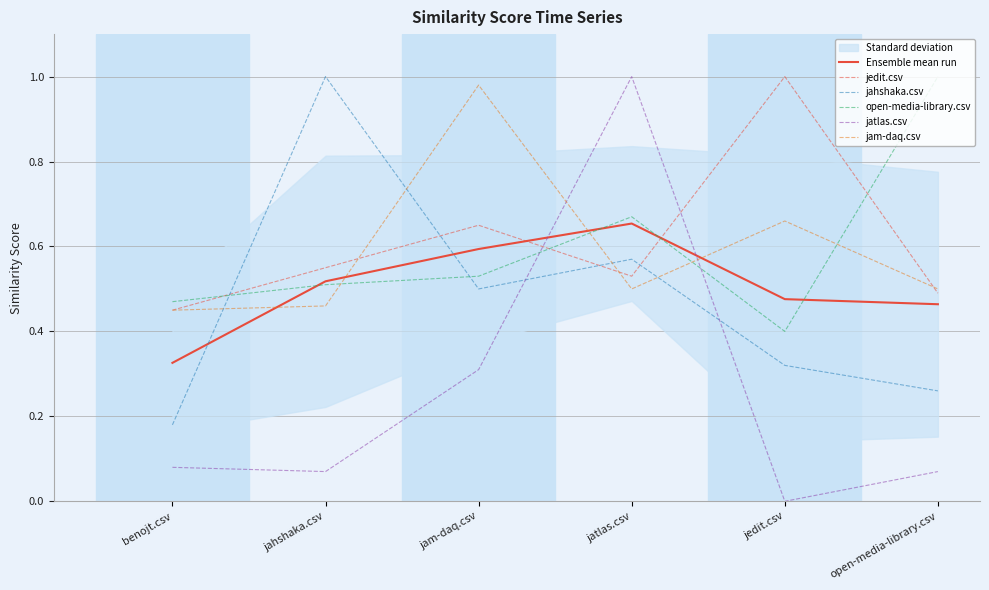

Which series has the largest range (max minus min)?

jatlas.csv